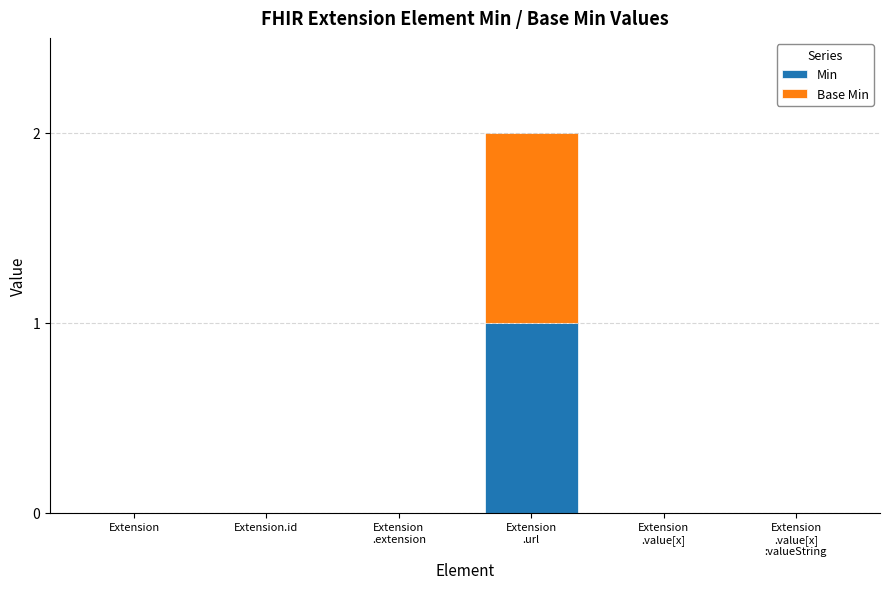

How many categories are shown in the chart?

6